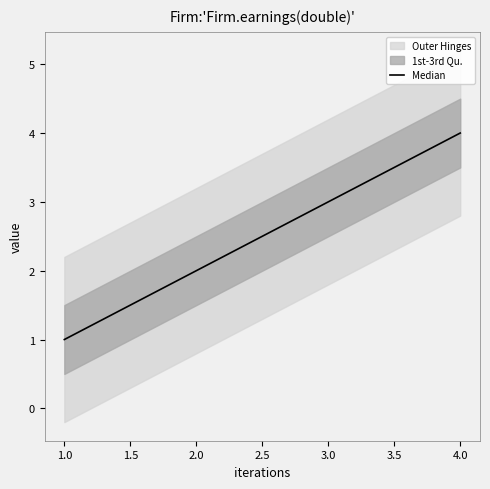

The value of Median at 4.0 is 4. True or false?

True